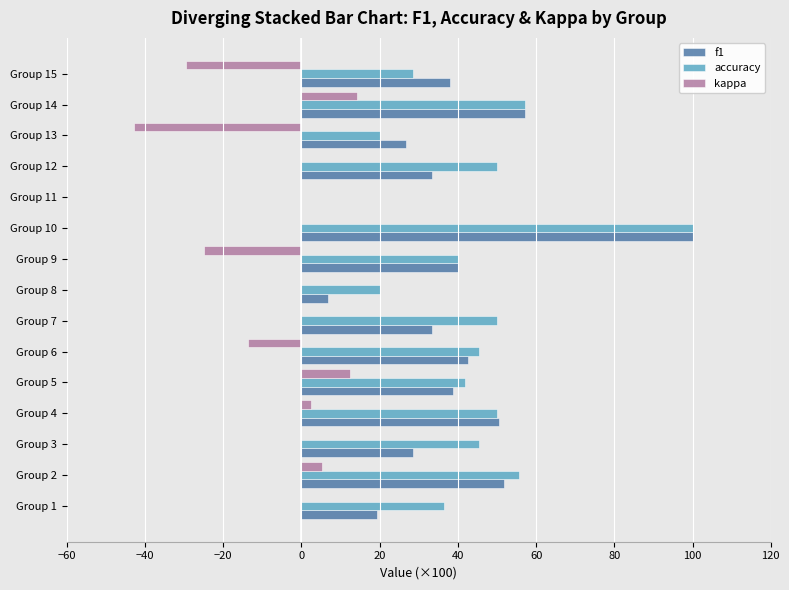

Is it true that f1 equals 40.0 at Group 9?

True